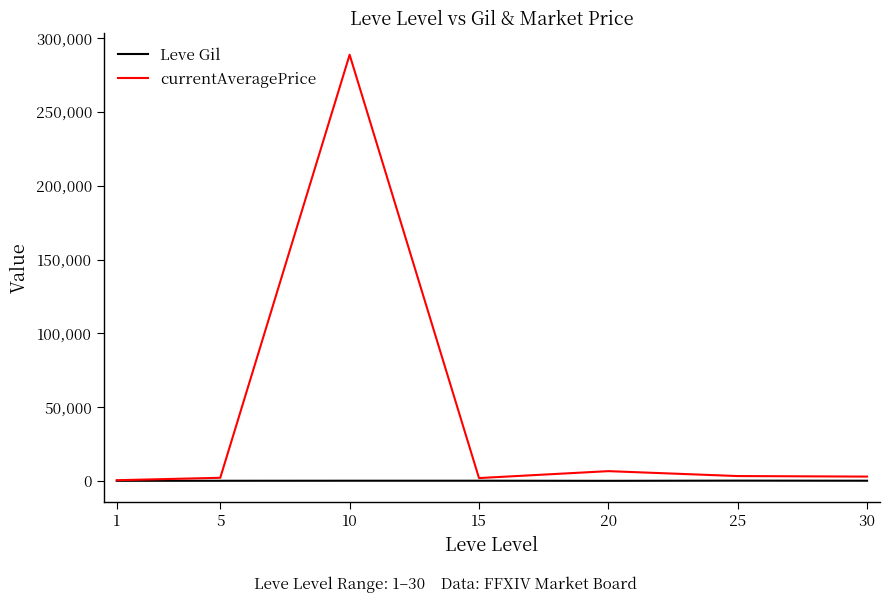

The value of currentAveragePrice at 20 is 6666.0. True or false?

True